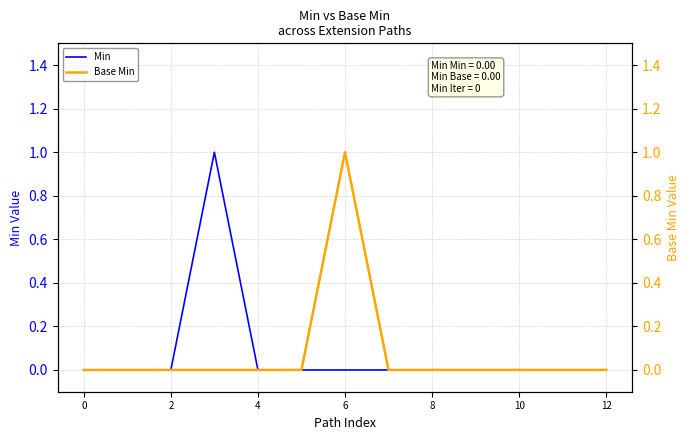

The value of Min at 6 is 0. True or false?

True